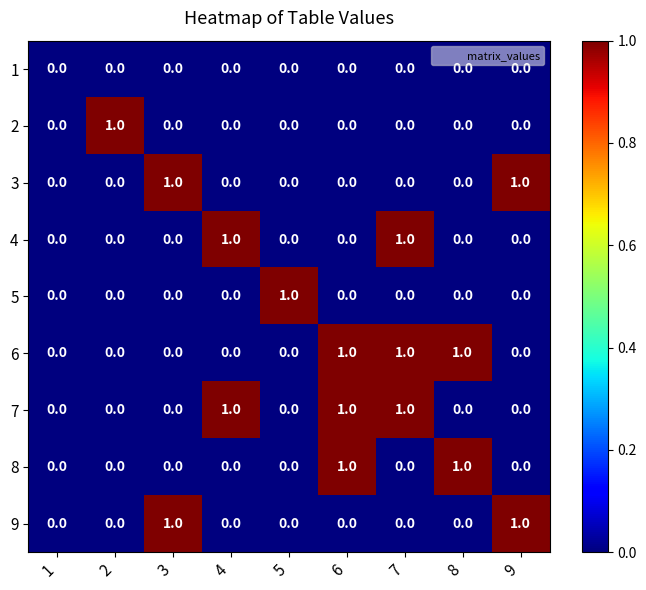

Is it true that 3 equals 0 at 5?

True